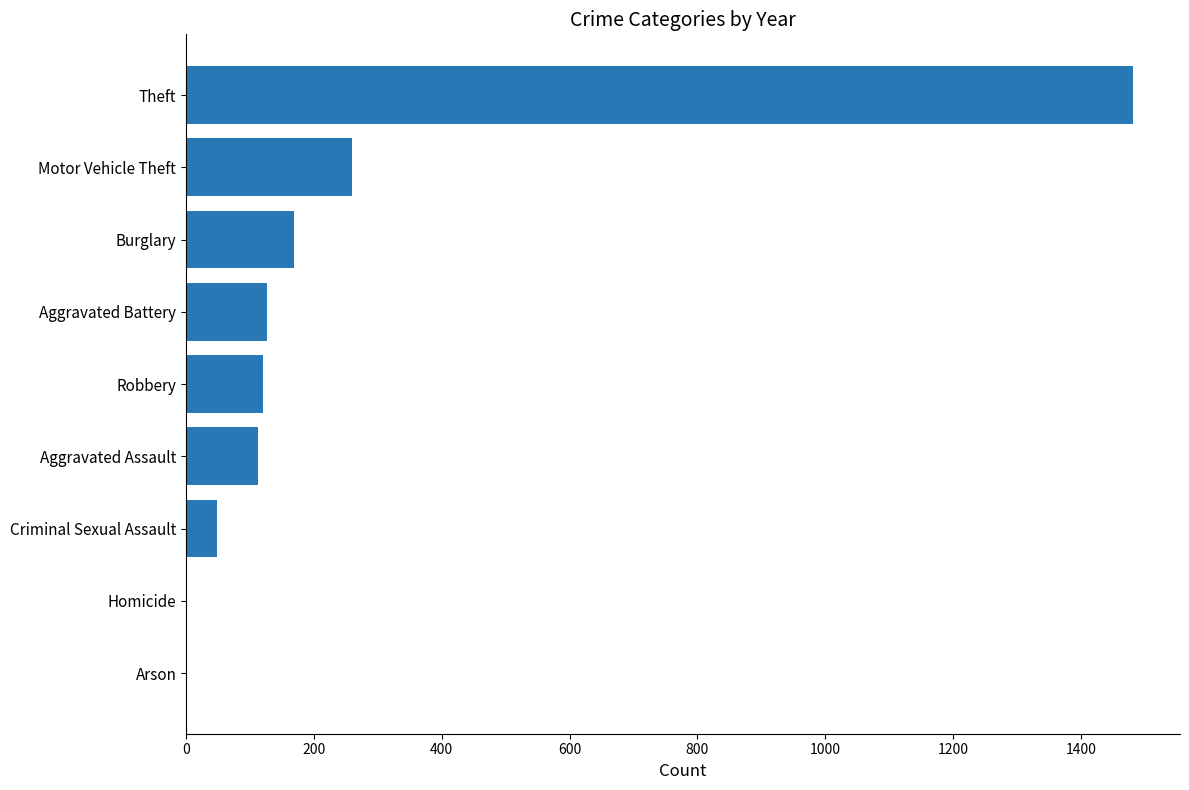

The chart shows a value of 259 at Motor Vehicle Theft. True or false?

True